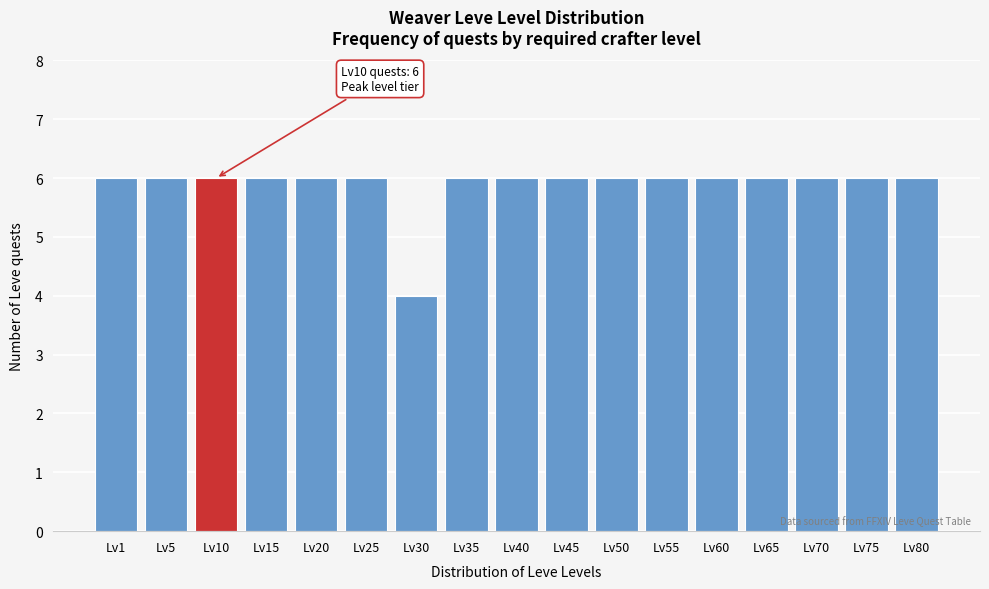

Reading left to right, what are all the values shown in this chart?

6	6	6	6	6	6	4	6	6	6	6	6	6	6	6	6	6